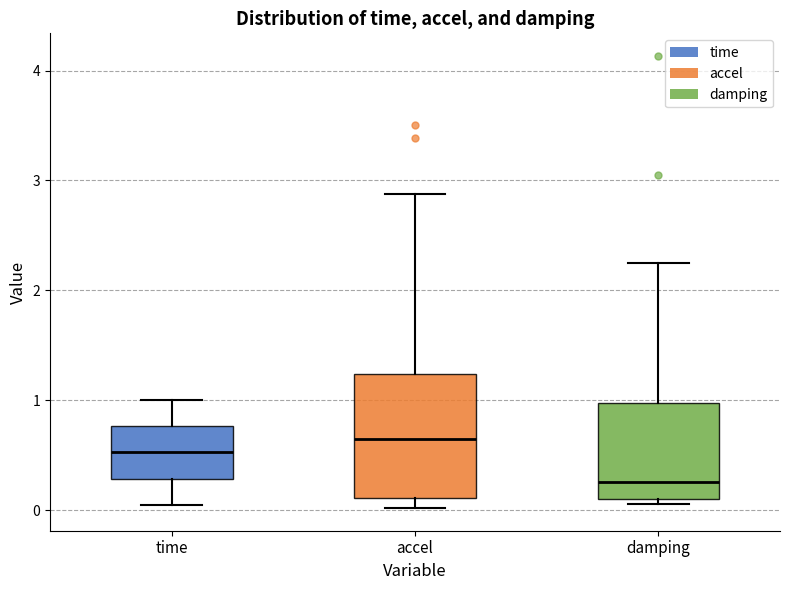

Where is the upper edge of the box for time on the y-axis? The values are not printed on the chart, so give them approximately, as read against the axis.

0.8